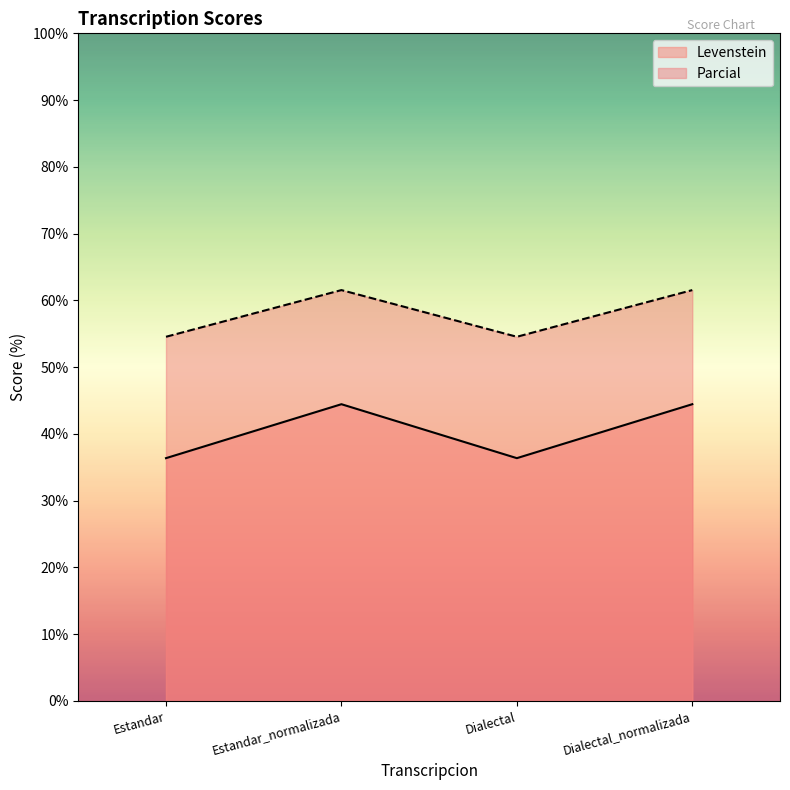

Reading right to left, what are all the values shown in this chart?

Levenstein: Dialectal_normalizada=44.4	Dialectal=36.4	Estandar_normalizada=44.4	Estandar=36.4
Parcial: Dialectal_normalizada=61.5	Dialectal=54.5	Estandar_normalizada=61.5	Estandar=54.5